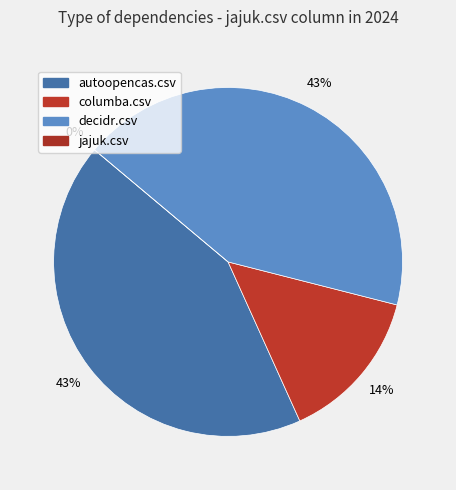

What is the total percentage of columba.csv and jajuk.csv?

14.3%